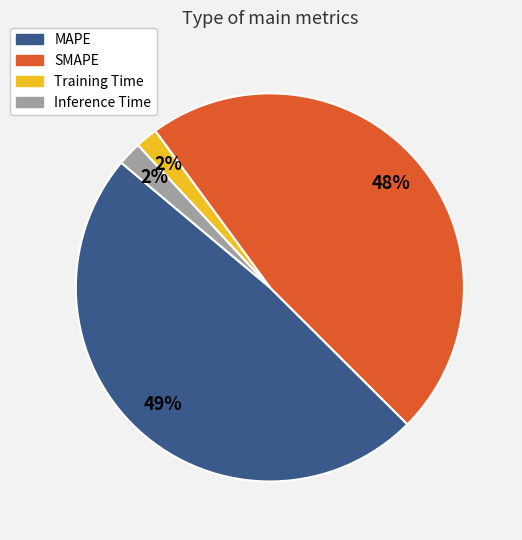

To the nearest percent, what percentage of the pie is MAPE?

49%